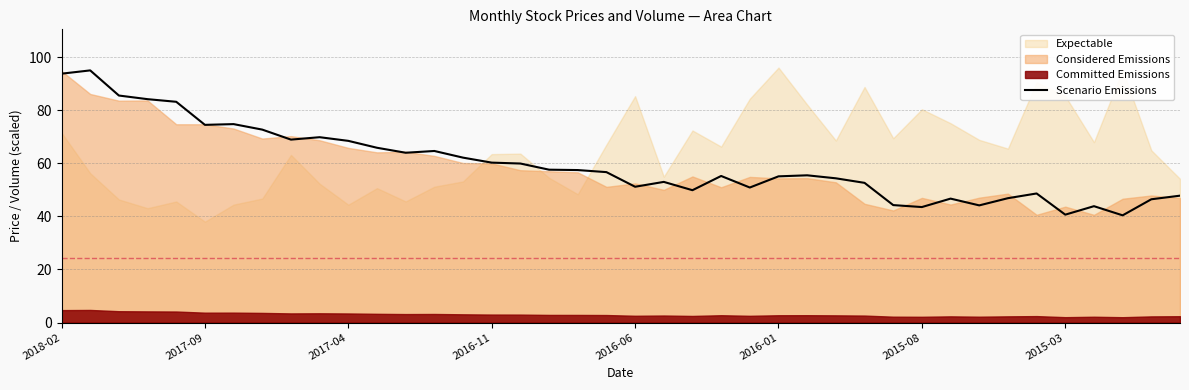

At which label does the data first exceed 56?

2018-02